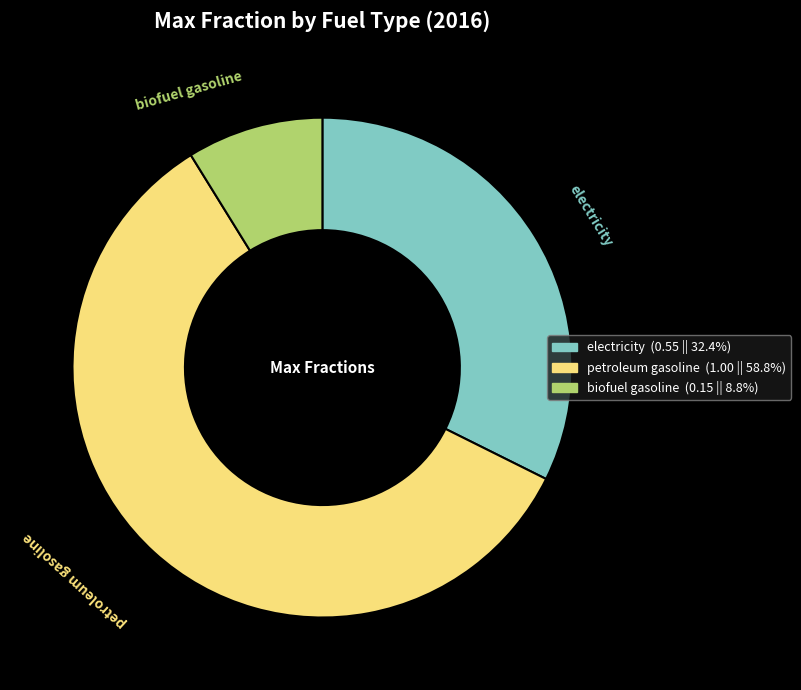

Does any single category account for the majority?

Yes